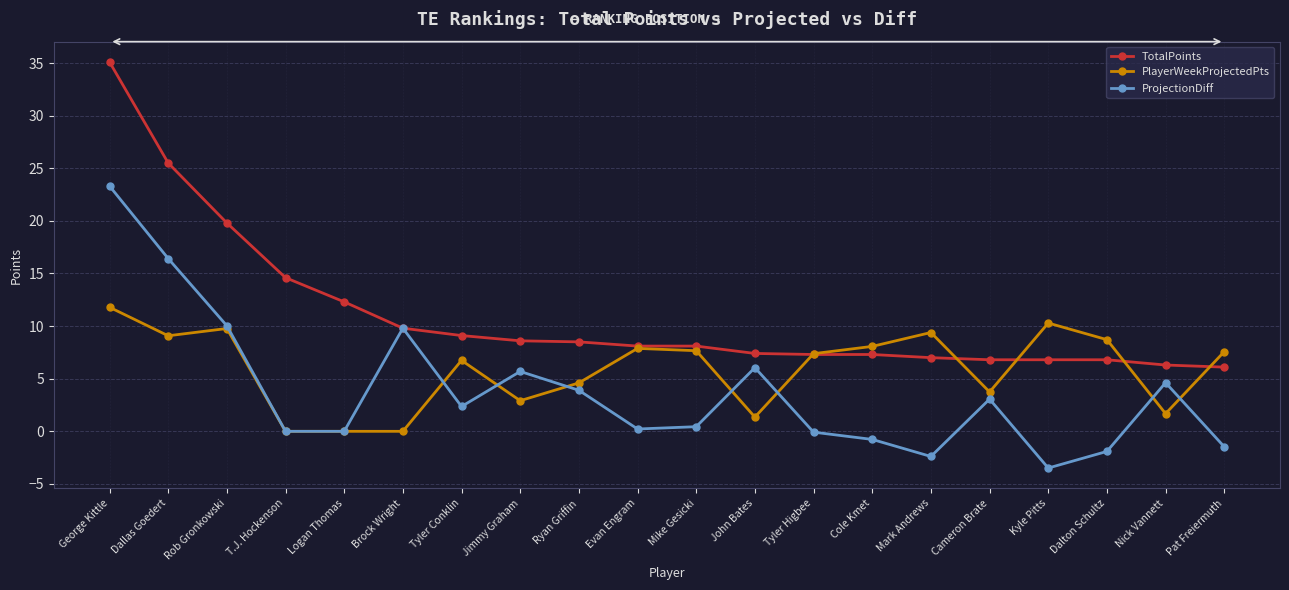

What is the minimum value for TotalPoints?

6.1